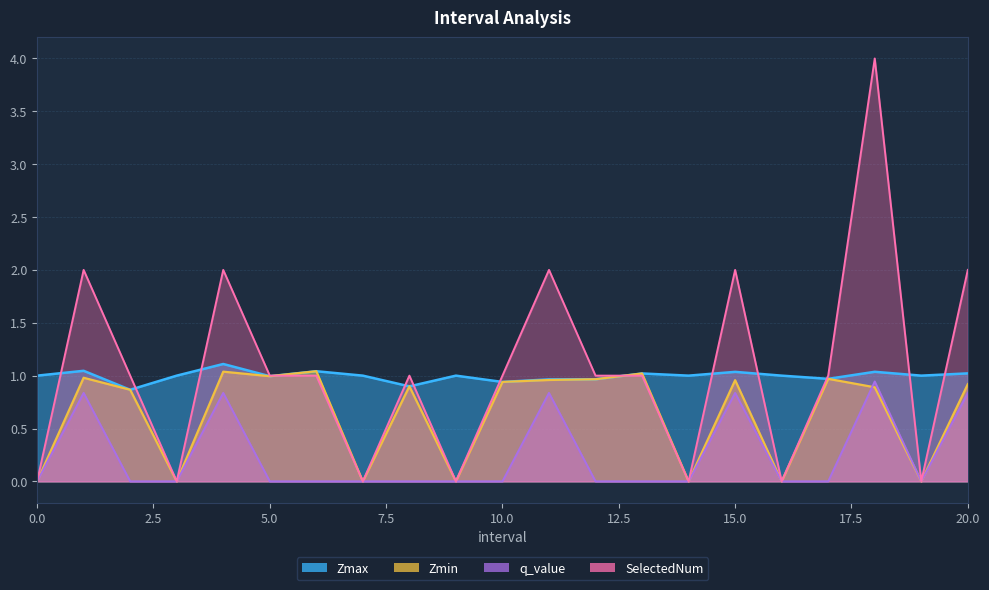

What position from the right is 14?

7